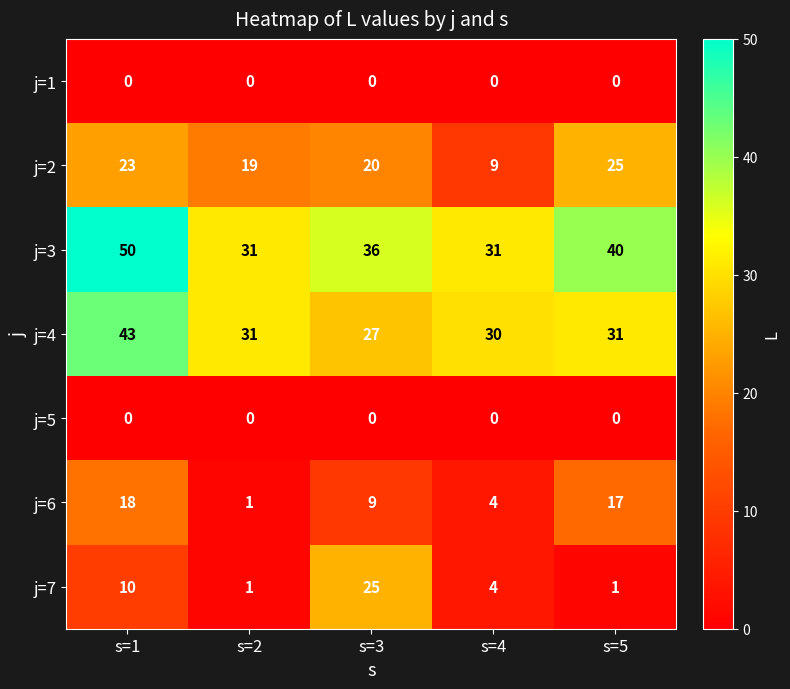

What is the average value of the j=3 series?

38